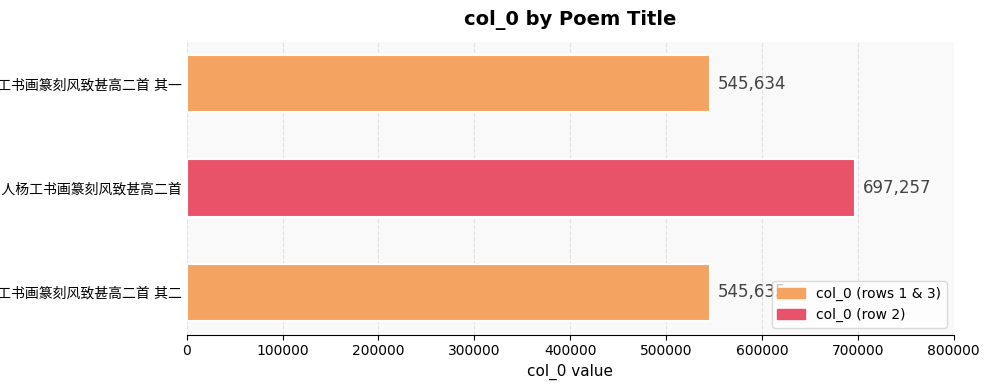

What is the greatest value displayed?

697257